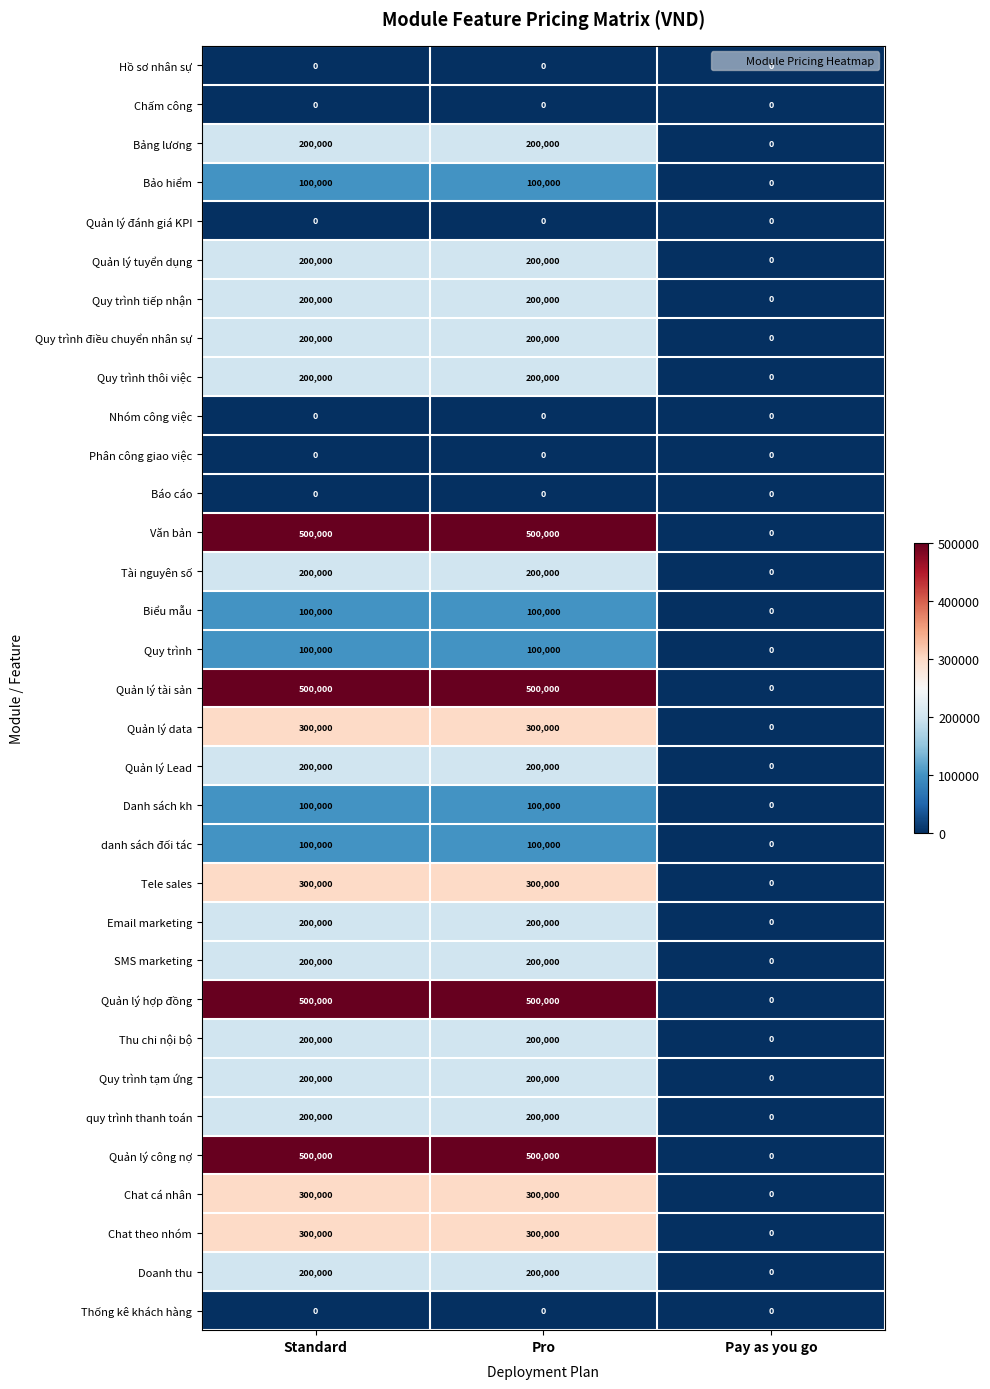

True or false: Quy trình điều chuyển nhân sự has a value of 200000 at Standard.

True